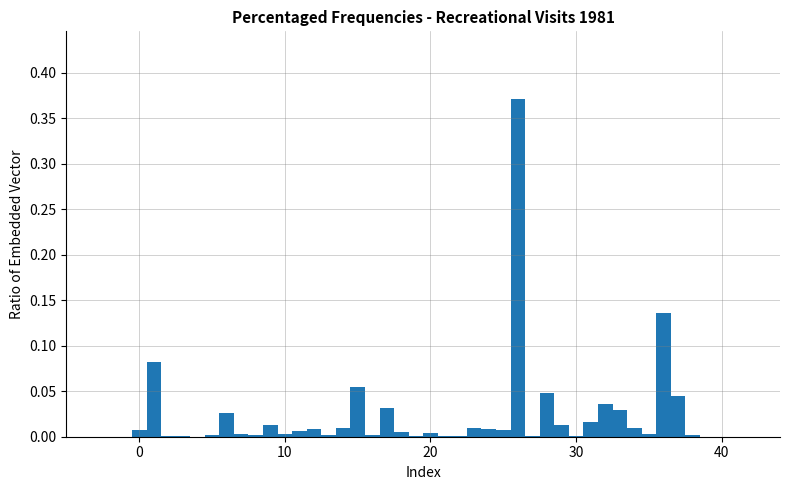

Read against the x-axis, roughly where is the centre of the tallest bar?

26